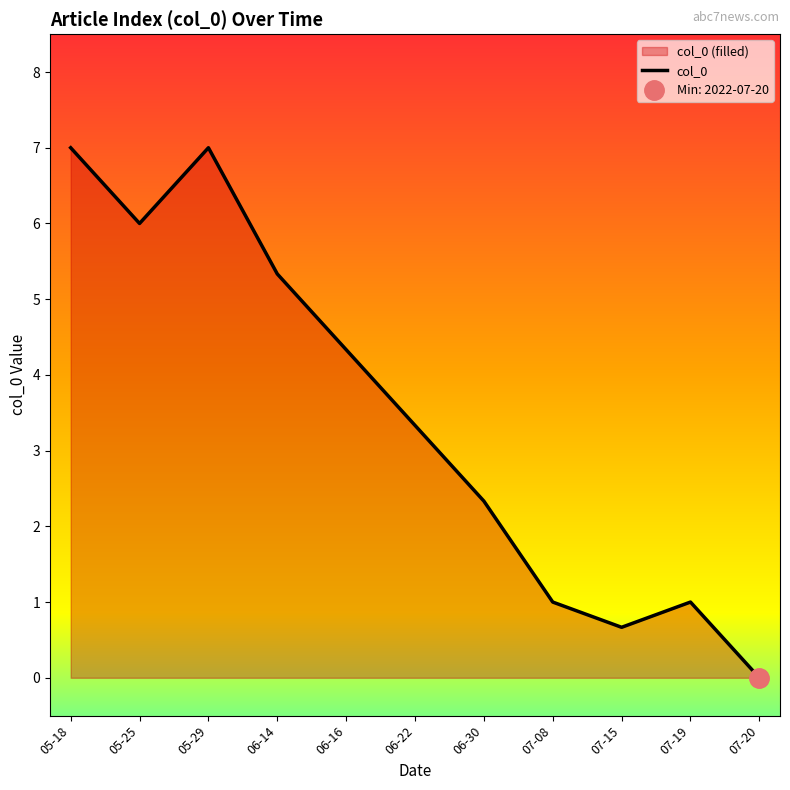

What is the sum of the values at 07-19 and 05-18?

8.0